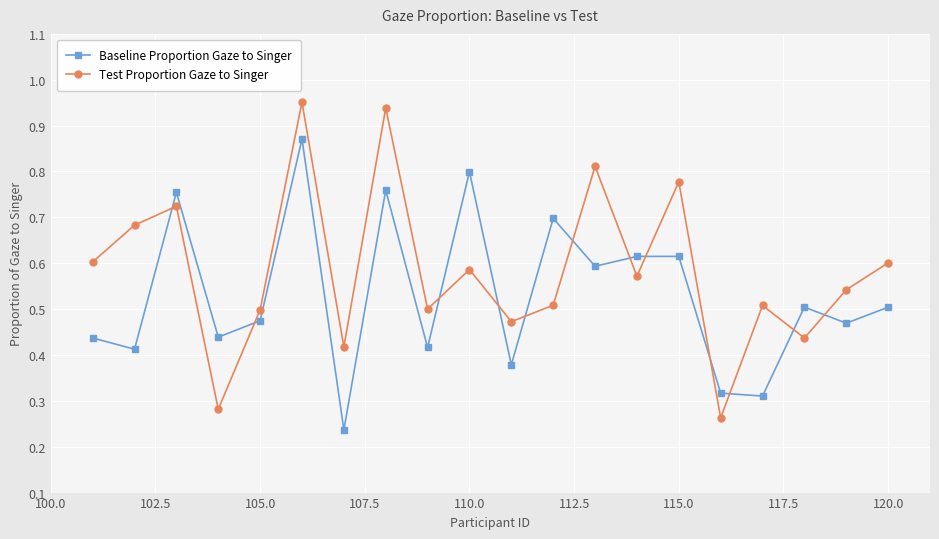

At how many categories does at least one series exceed 0?

20